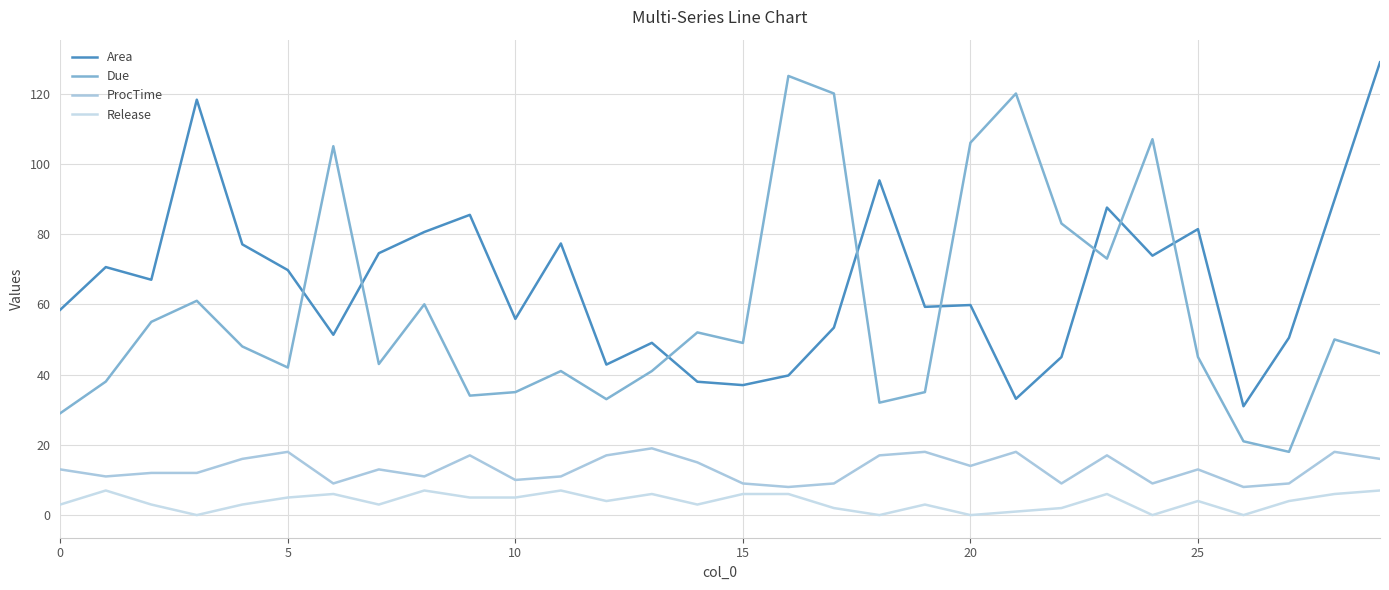

True or false: Area and ProcTime intersect in this chart.

False